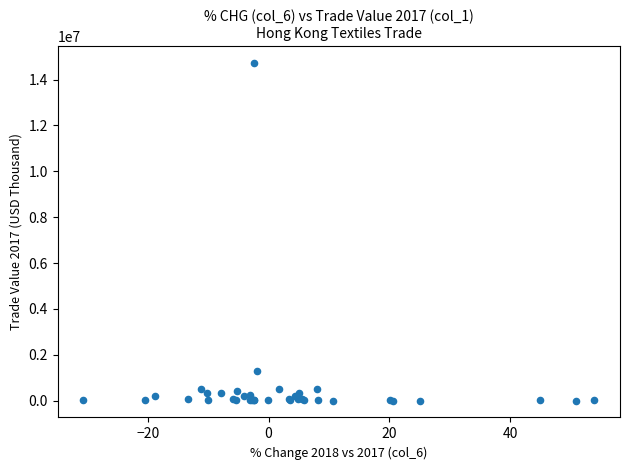

What Y value in the scatter plot is closest to 7364540?

1306141.5